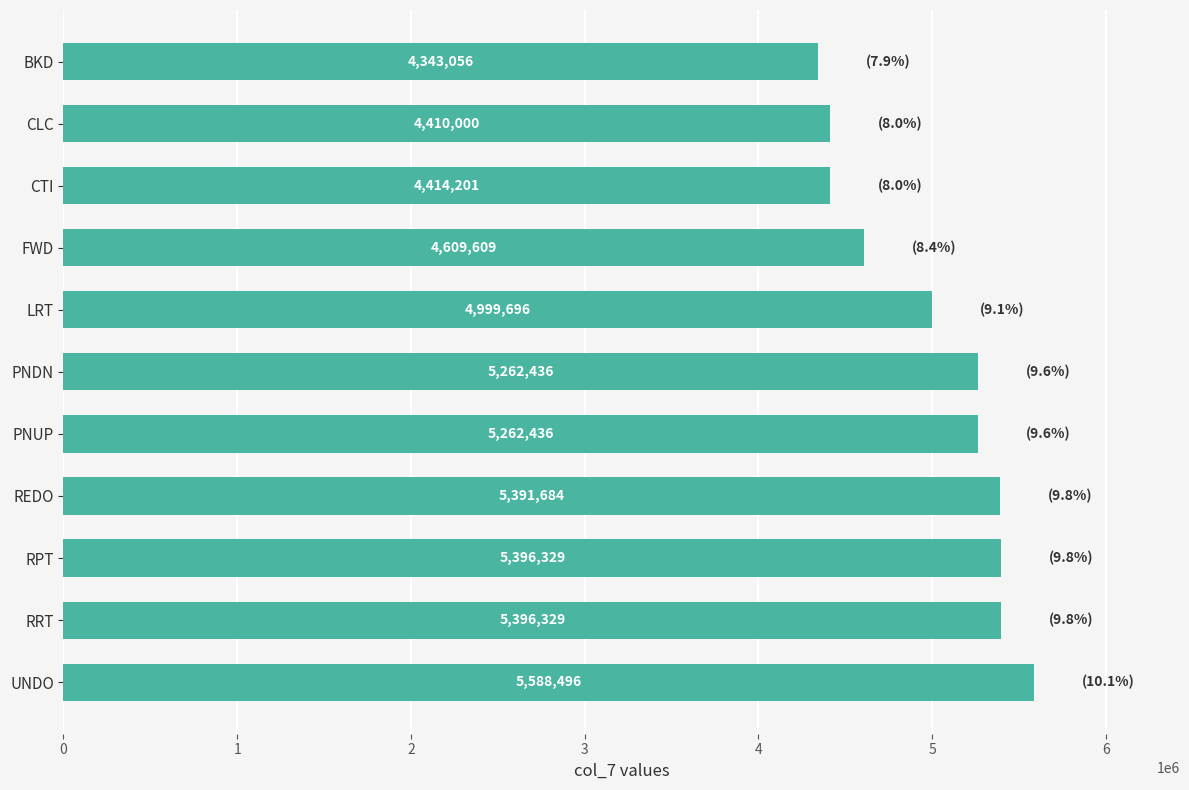

How many distinct data groups are displayed?

1